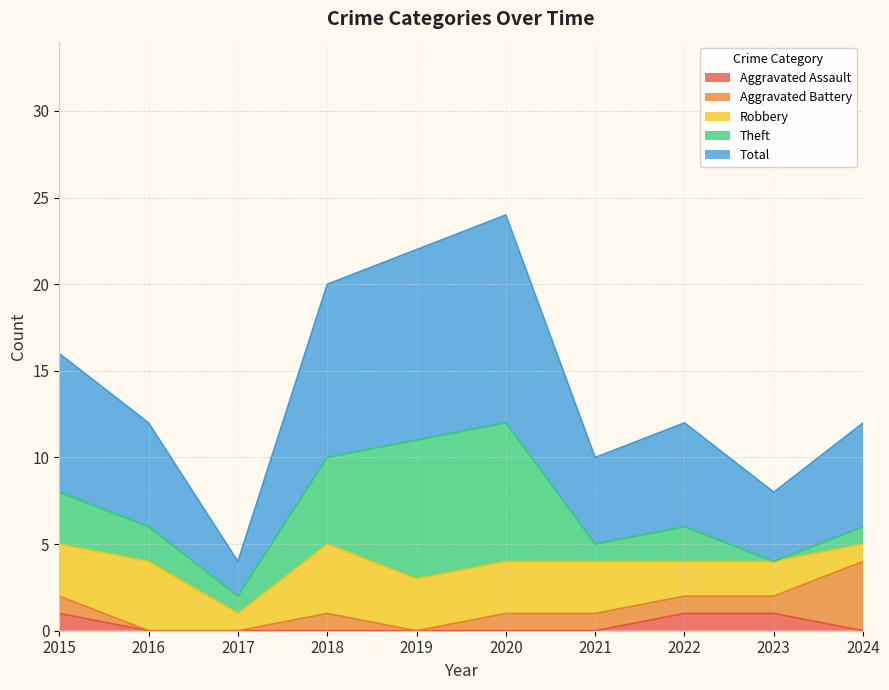

Reading right to left, list all the values displayed in this chart.

Aggravated Assault: 2024=0	2023=1	2022=1	2021=0	2020=0	2019=0	2018=0	2017=0	2016=0	2015=1
Aggravated Battery: 2024=4	2023=1	2022=1	2021=1	2020=1	2019=0	2018=1	2017=0	2016=0	2015=1
Robbery: 2024=1	2023=2	2022=2	2021=3	2020=3	2019=3	2018=4	2017=1	2016=4	2015=3
Theft: 2024=1	2023=0	2022=2	2021=1	2020=8	2019=8	2018=5	2017=1	2016=2	2015=3
Total: 2024=6	2023=4	2022=6	2021=5	2020=12	2019=11	2018=10	2017=2	2016=6	2015=8